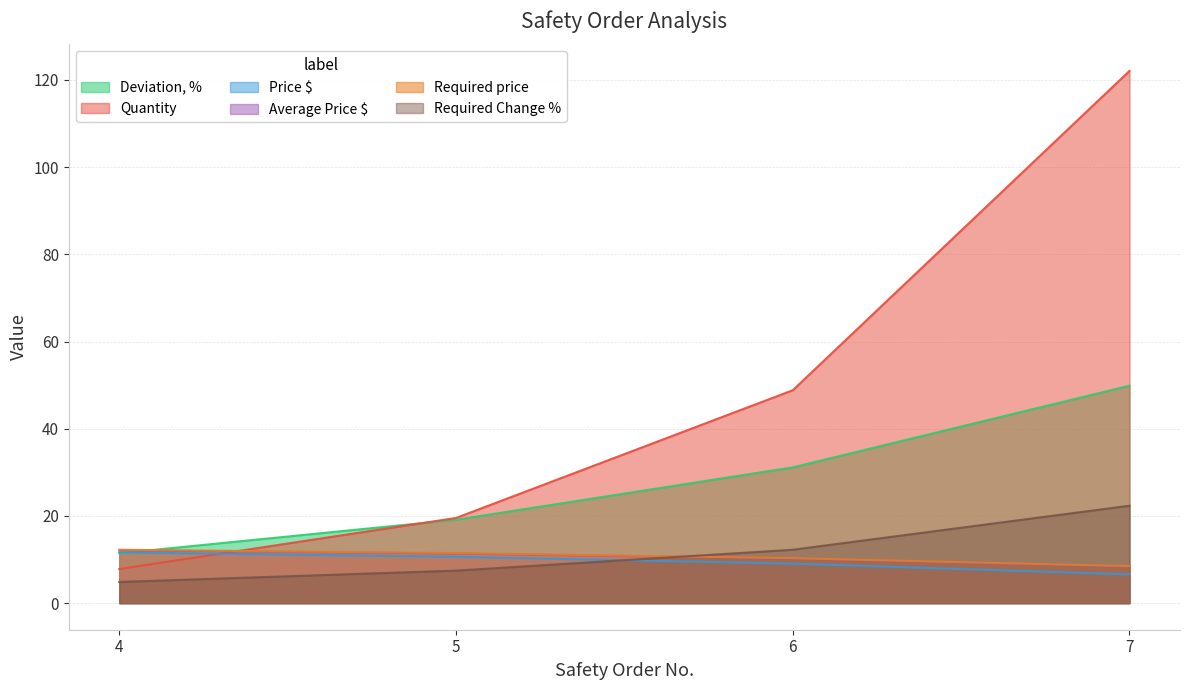

What is the maximum value for Required Change %?

22.3